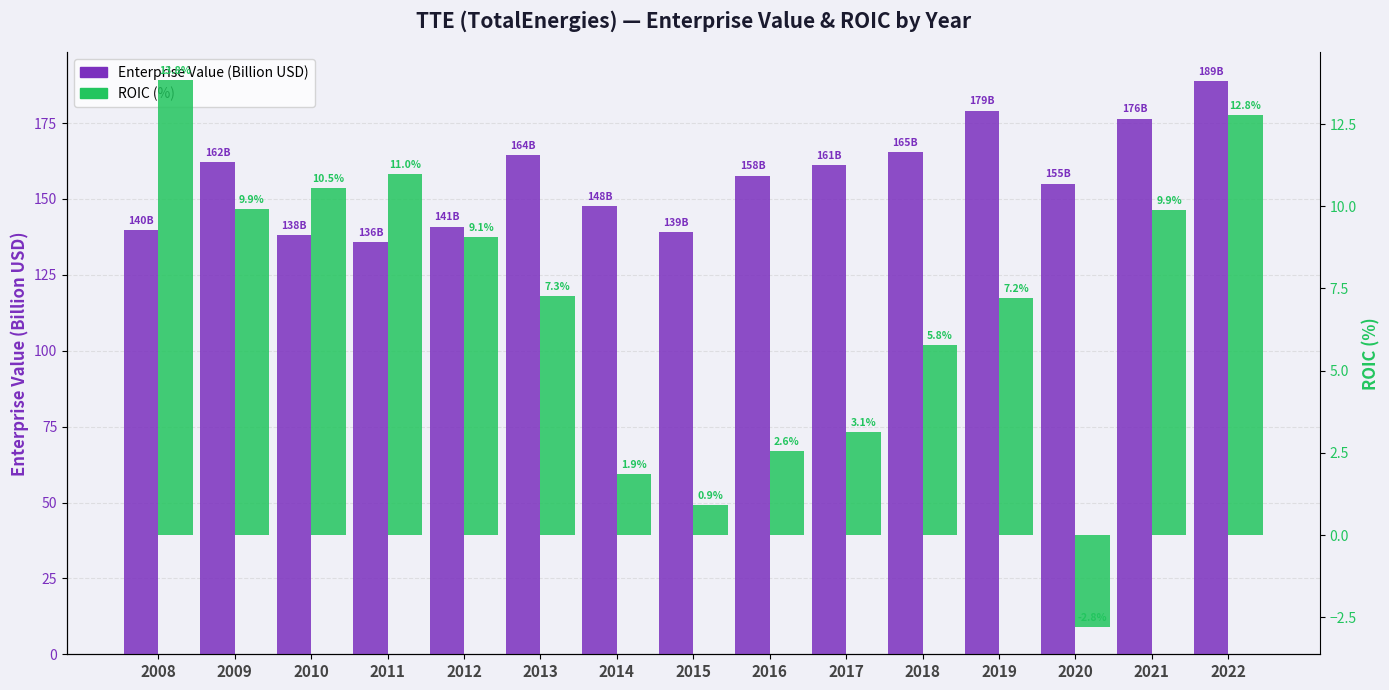

Reading left to right, list all the values displayed in this chart.

Enterprise Value (Billion USD): 2008=139.7	2009=162.2	2010=138.0	2011=135.7	2012=140.9	2013=164.3	2014=147.6	2015=139.1	2016=157.7	2017=161.3	2018=165.4	2019=179.1	2020=155.1	2021=176.5	2022=188.8
ROIC (%): 2008=13.8	2009=9.9	2010=10.5	2011=11.0	2012=9.1	2013=7.3	2014=1.9	2015=0.9	2016=2.6	2017=3.1	2018=5.8	2019=7.2	2020=-2.8	2021=9.9	2022=12.8